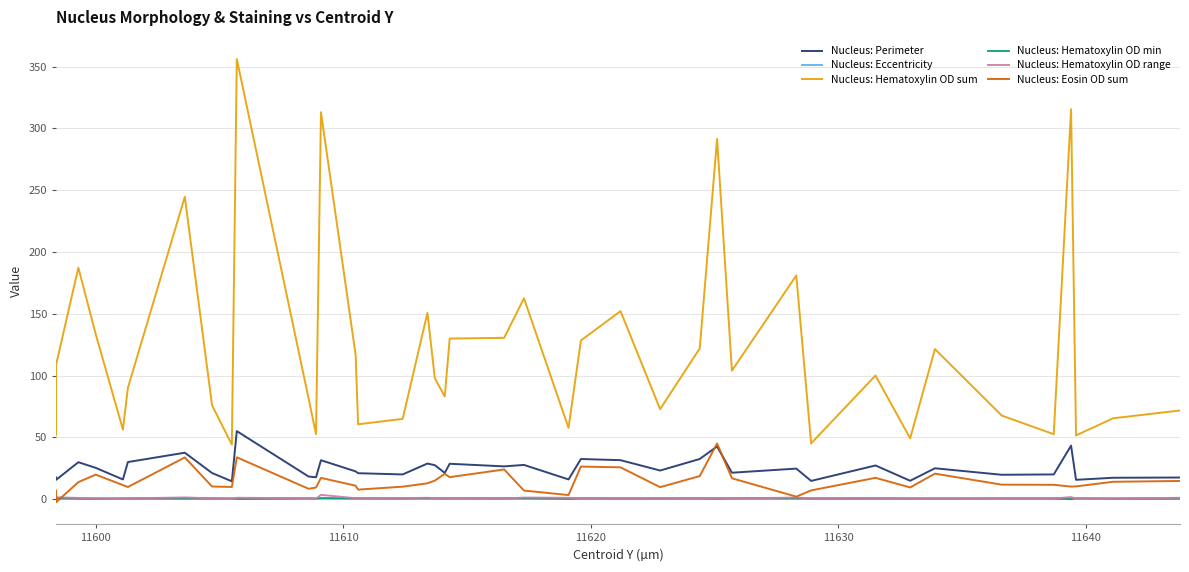

What is the maximum value shown in the chart?

356.1